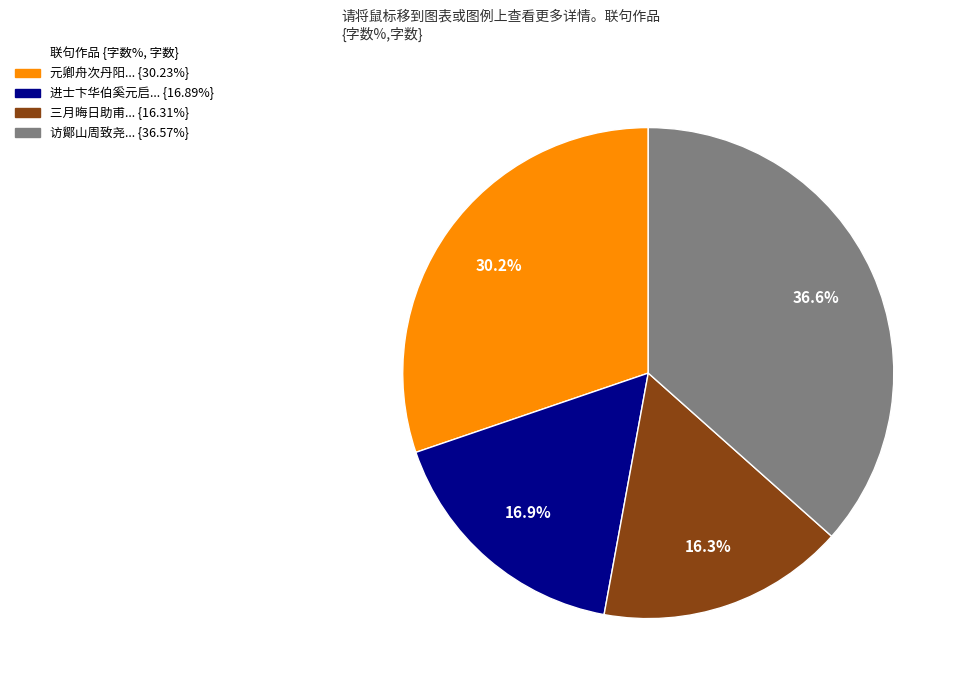

Is there any slice that represents more than half of the pie?

No